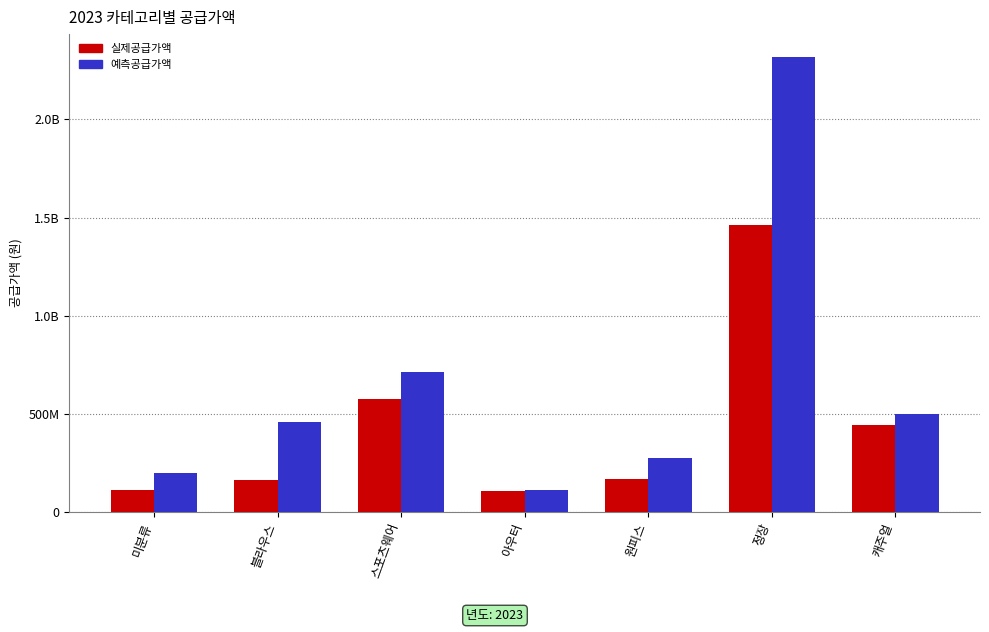

What are all the series names shown in the legend?

실제공급가액, 예측공급가액